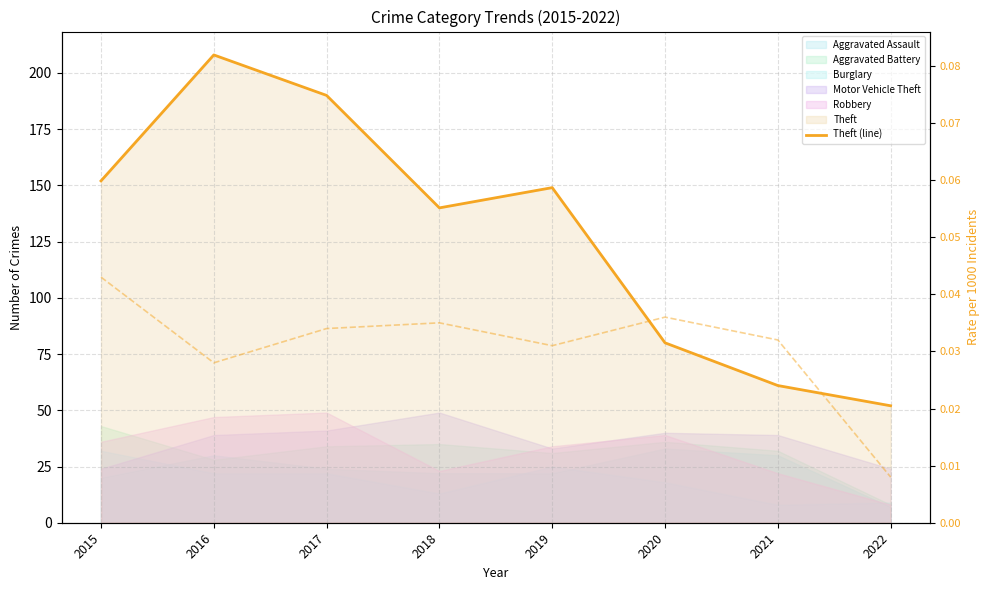

What is the difference between the values at 2016 and 2019?

59